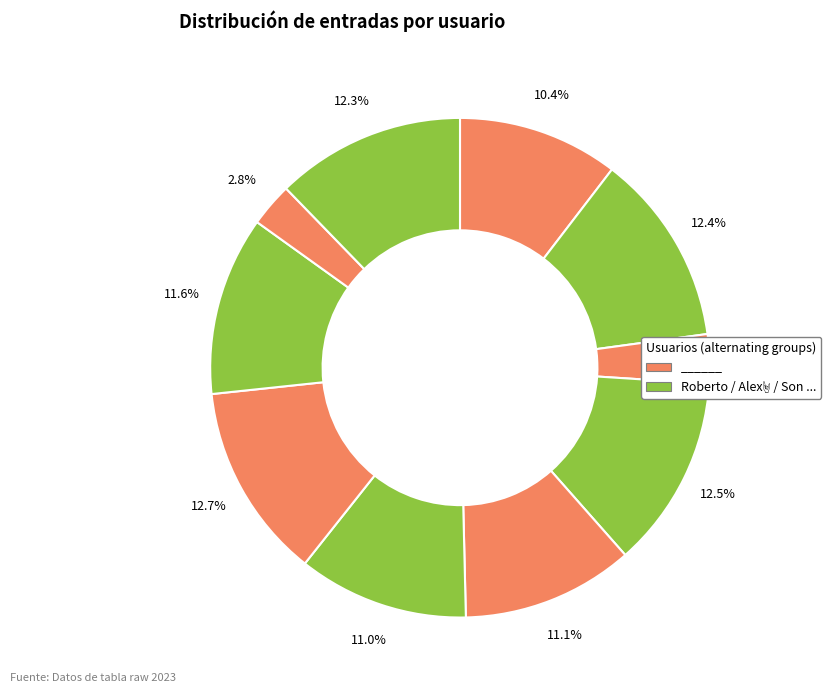

Does any single category account for the majority?

No